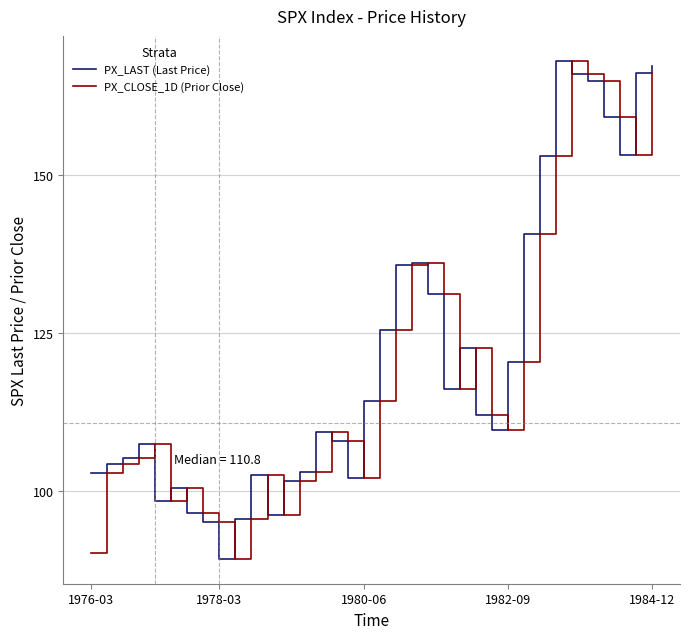

What is the highest value of the PX_CLOSE_1D (Prior Close) series?

168.1